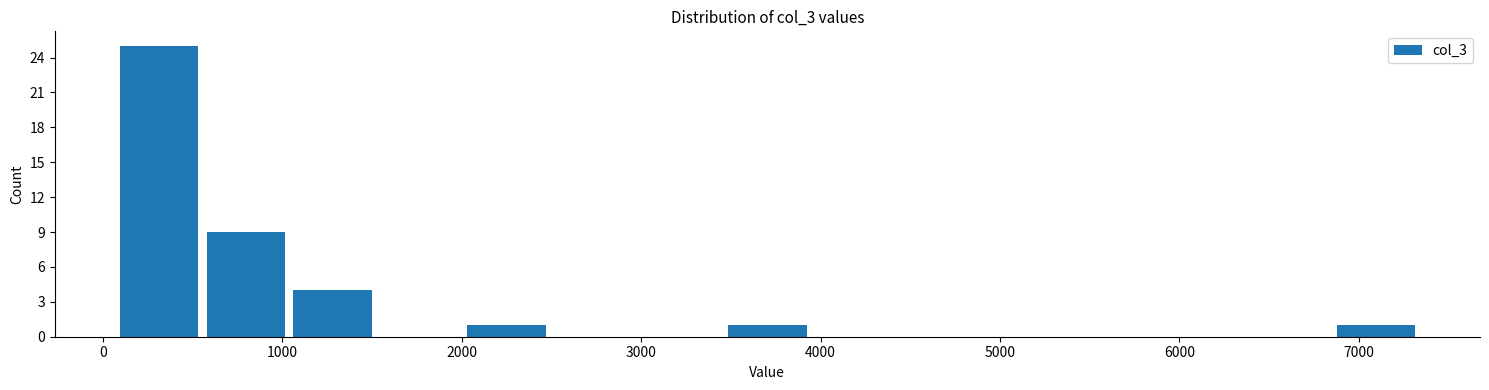

How tall is the bar that spans 1000 to 1500 on the x-axis? Neither the bar edges nor the heights are printed on the chart, so give them approximately, as read against the axes.

4